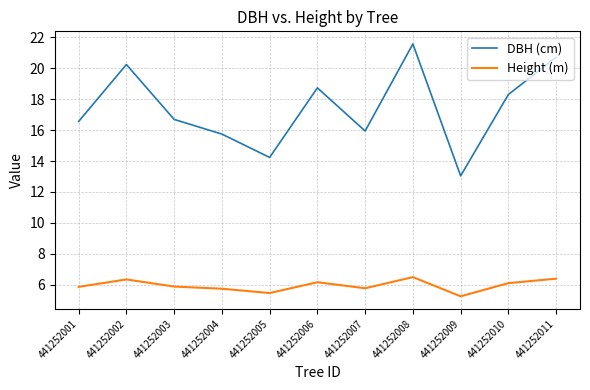

How many interior local valleys does the DBH (cm) series have?

3